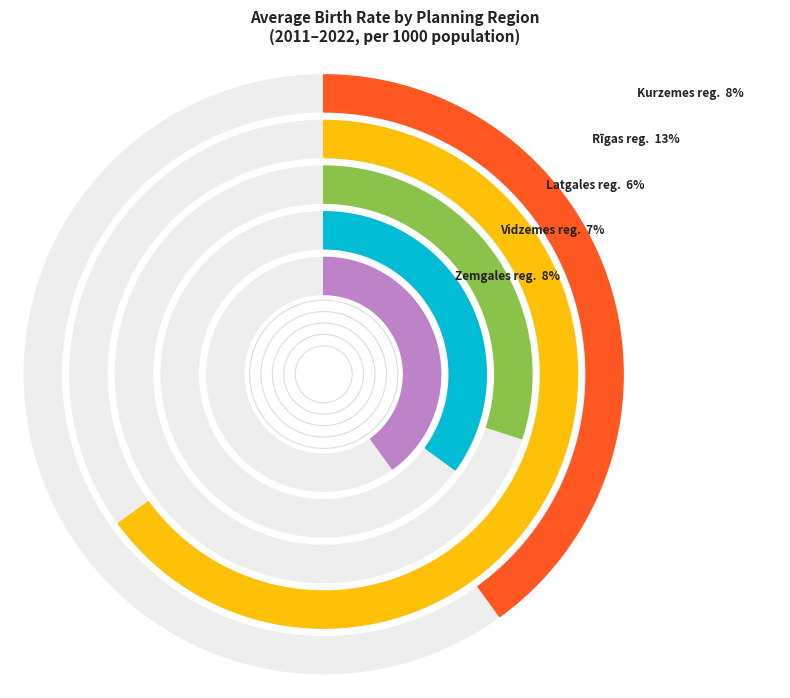

The Kurzemes plānošanas reģions slice represents 32% of the pie. True or false?

False